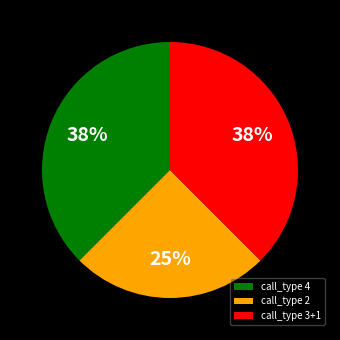

Combined, do call_type 2 and call_type 3+1 account for over 50%?

Yes